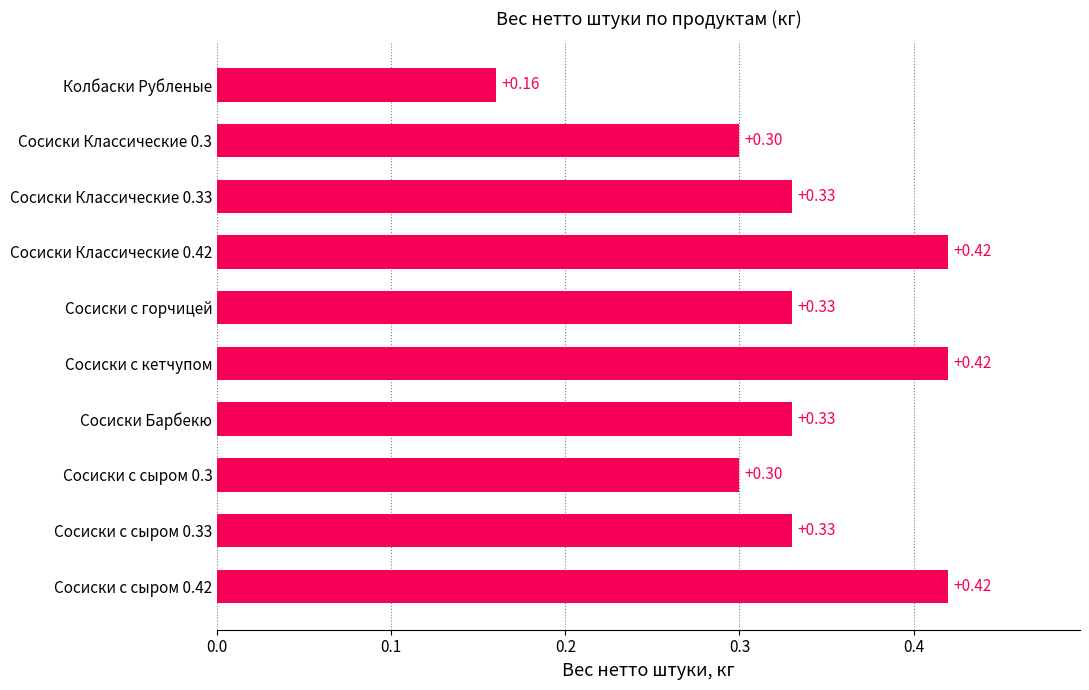

How many distinct data groups are displayed?

1